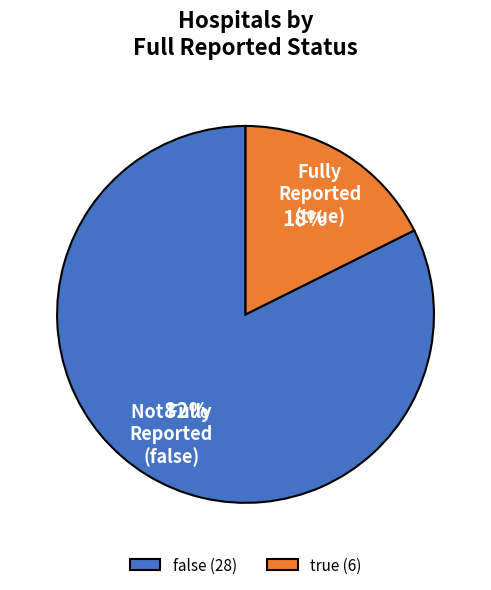

Is there any slice that represents more than half of the pie?

Yes